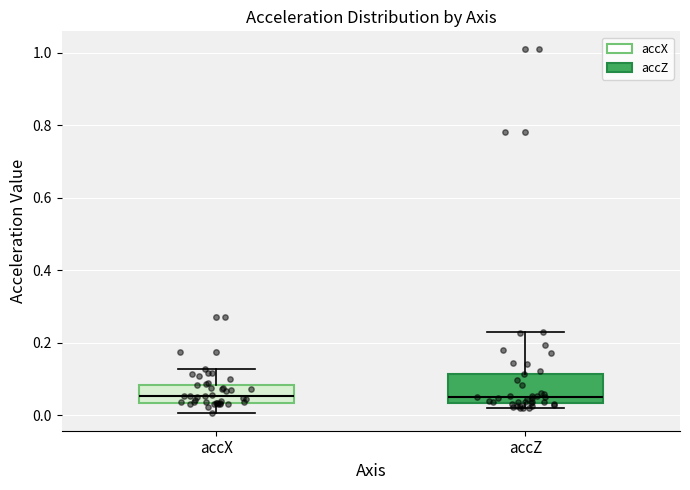

Which box is the tallest, from its lower edge to its upper edge?

accZ